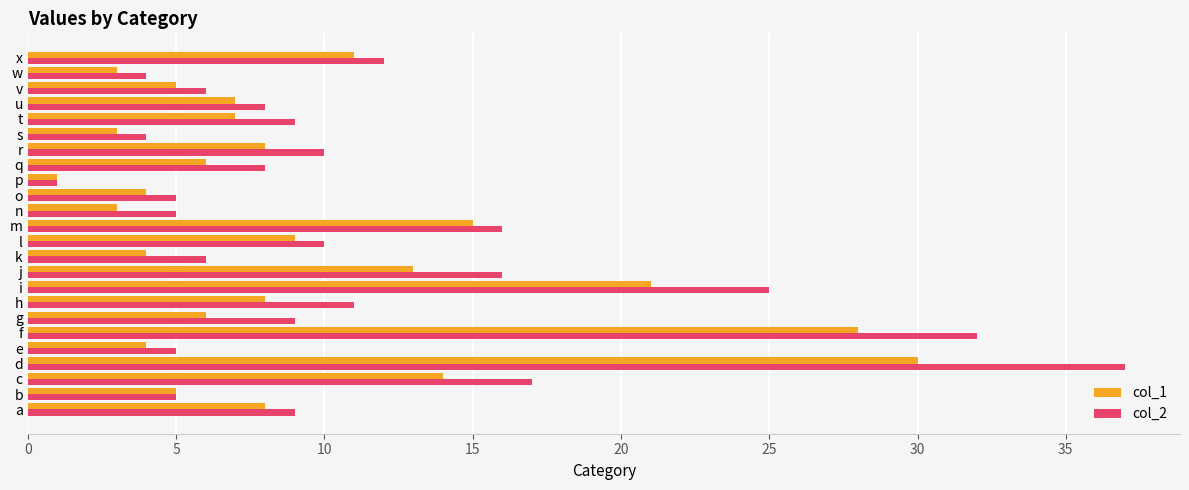

What is the sum of all col_2 values?

270